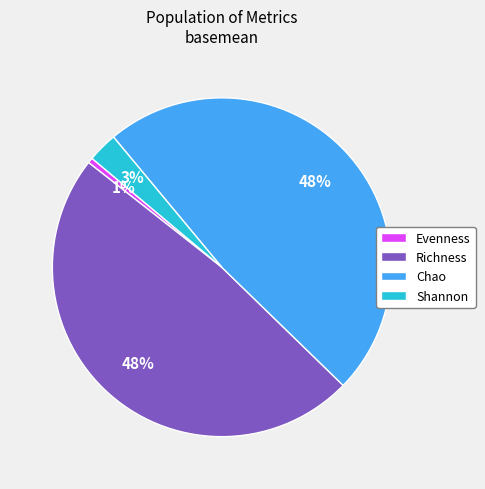

To the nearest percent, what is the average slice percentage?

25%